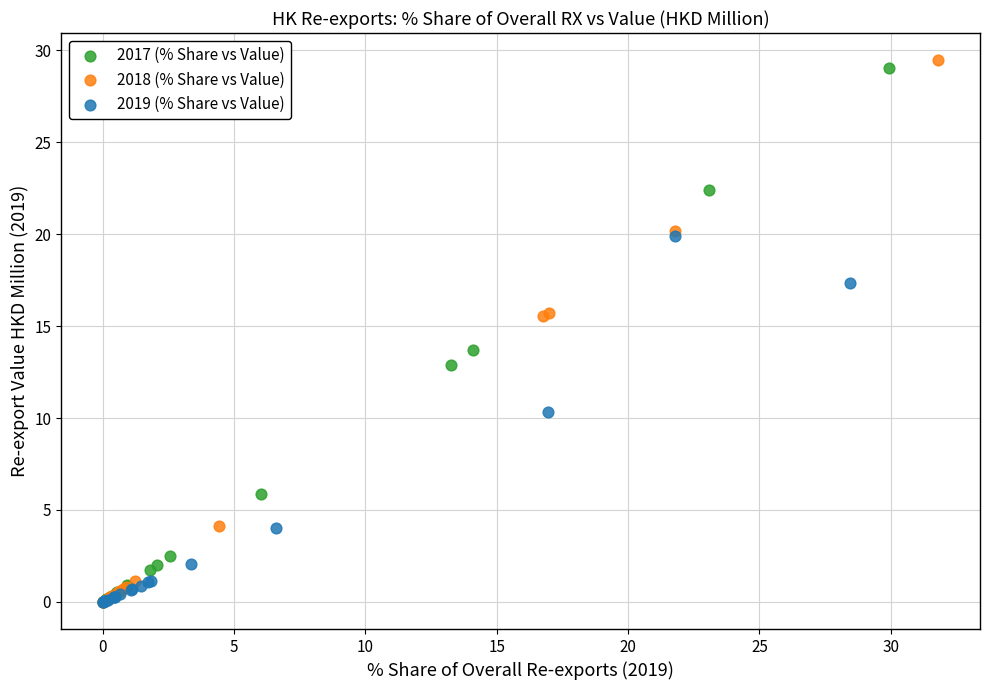

Which series has the largest Y range (max minus min)?

2018 (% Share vs Value)